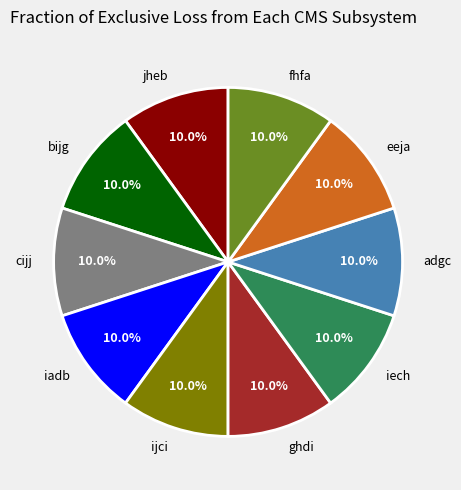

What is the ratio of the value at jheb to the value at fhfa?

1.0